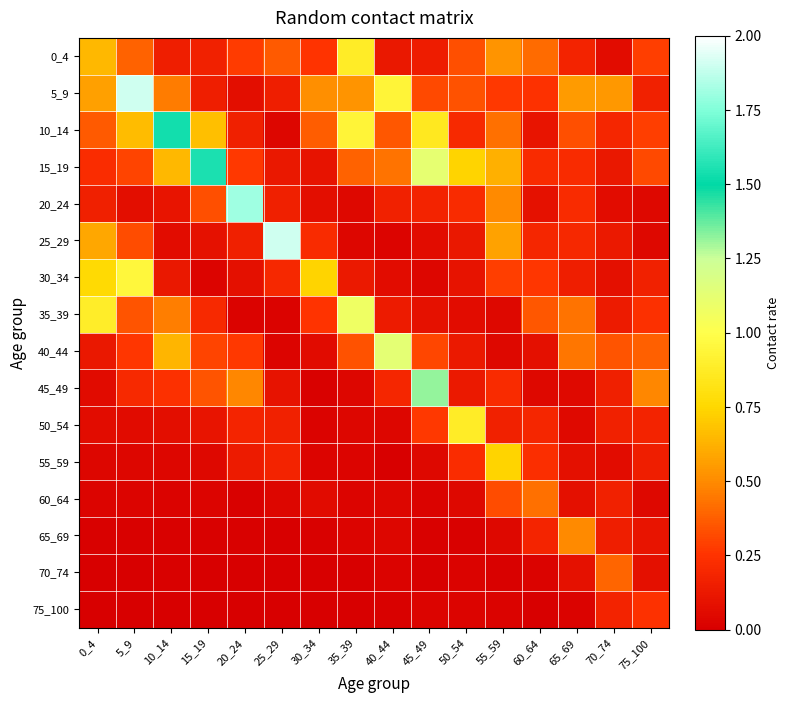

What is the total value across all series at 30_34?

2.7